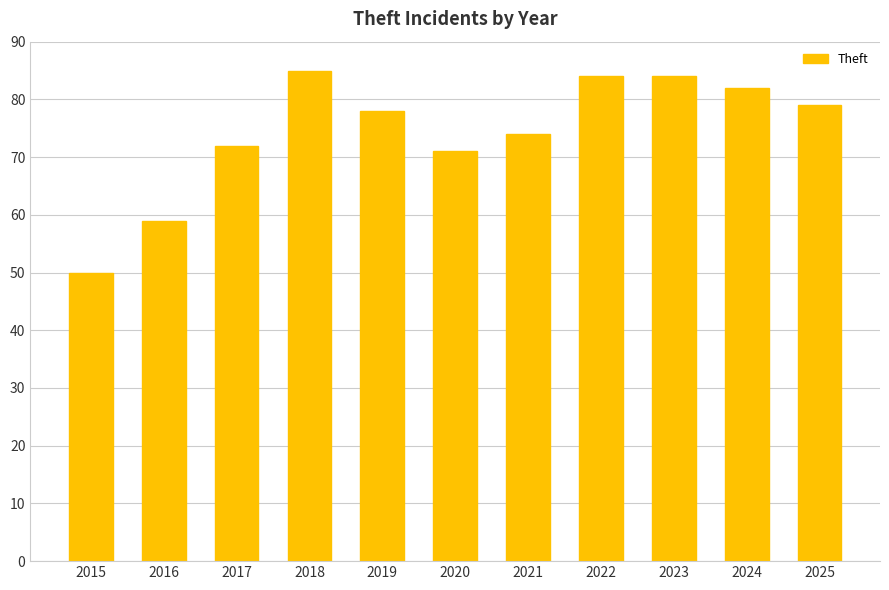

What is the greatest value displayed?

85